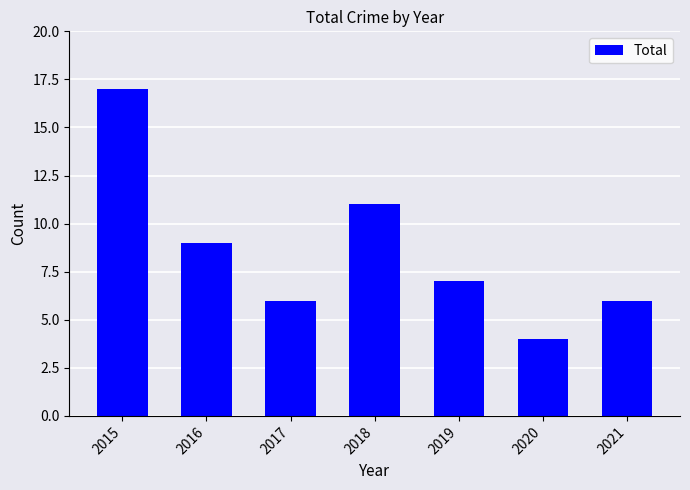

What is the maximum value shown in the chart?

17